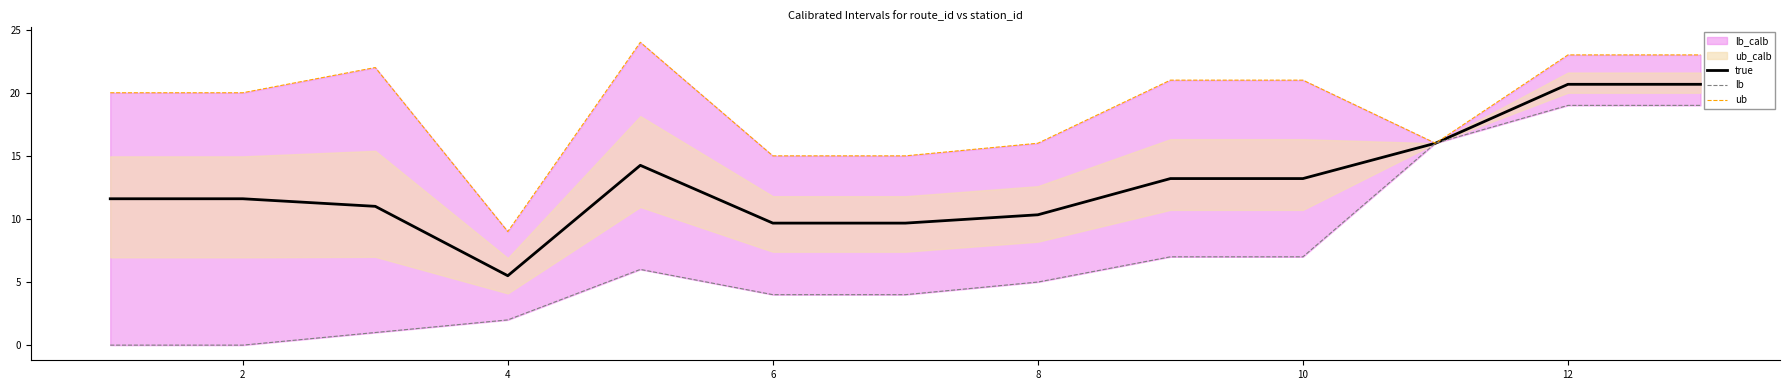

True or false: lb has more than 1 interior local peaks.

False